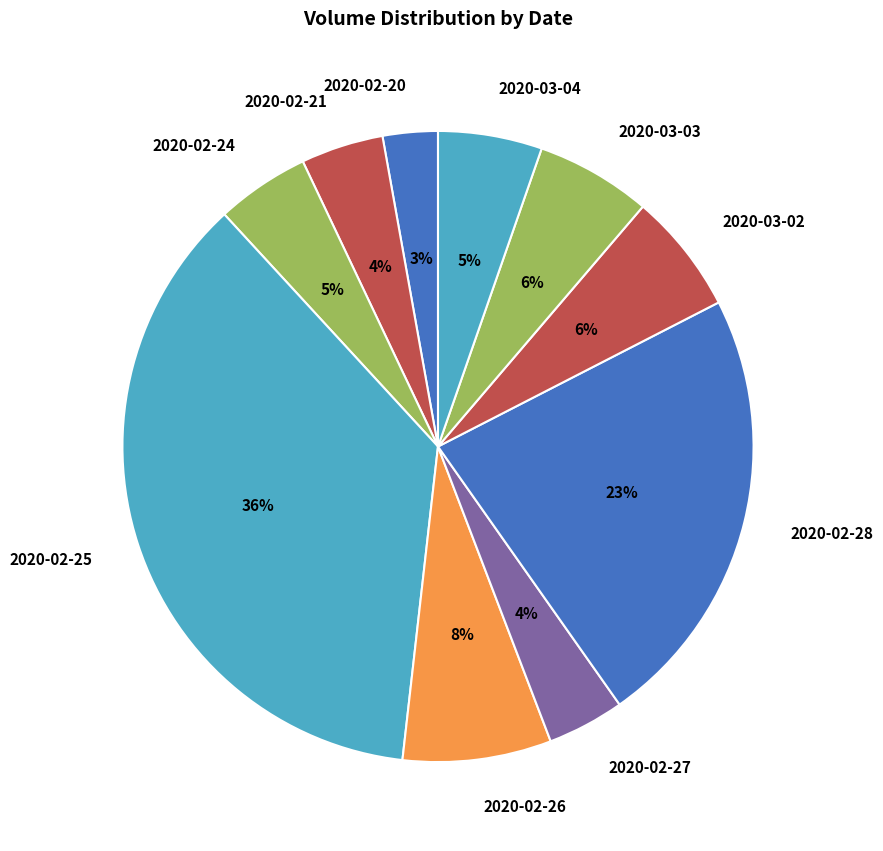

Do 2020-02-21 and 2020-02-25 together represent more than half of the pie?

No